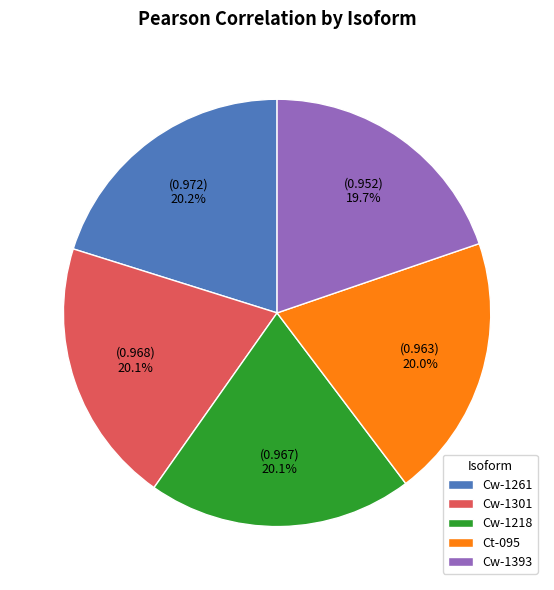

Is it true that Cw-1218 is 14% of the pie?

False